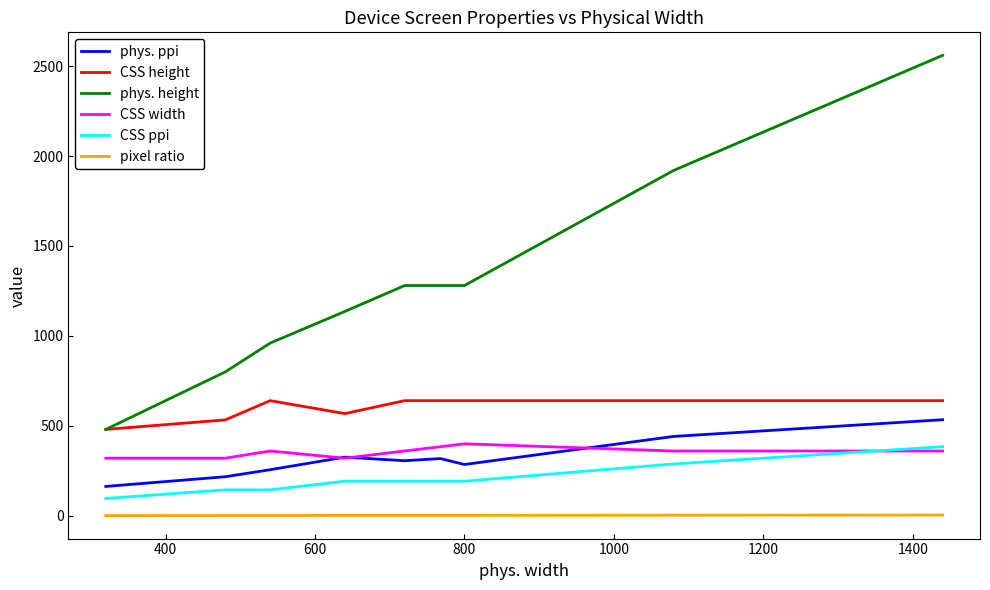

Which series has the widest spread of values?

phys. height